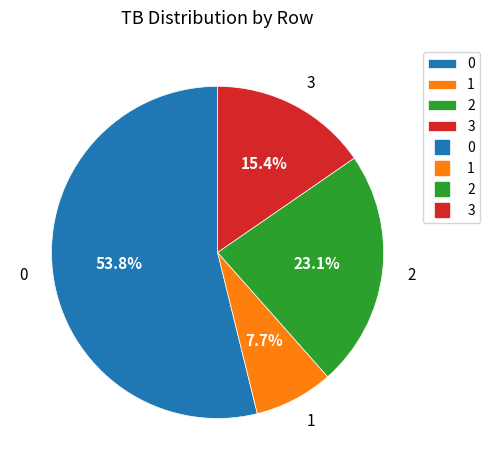

Which category has the smallest portion of the pie?

1